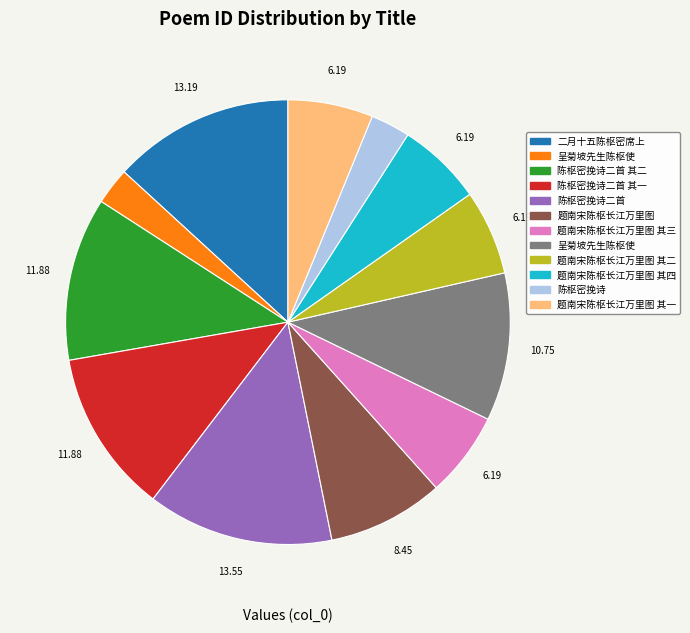

Is there any slice that represents more than half of the pie?

No